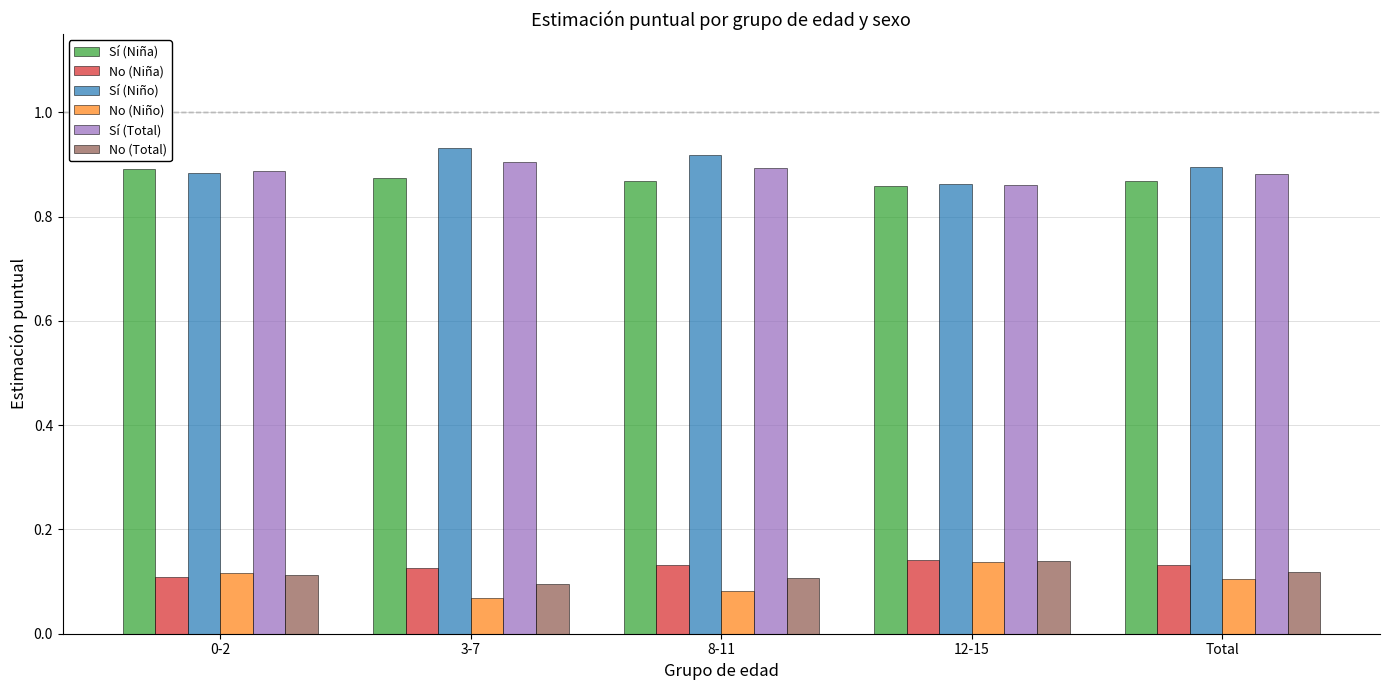

What is the label of the 1st bar from the left?

0-2